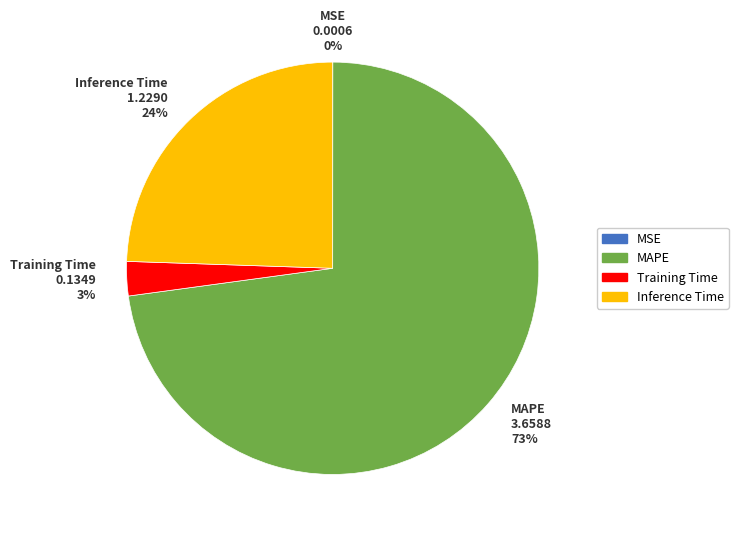

Does any single category account for the majority?

Yes